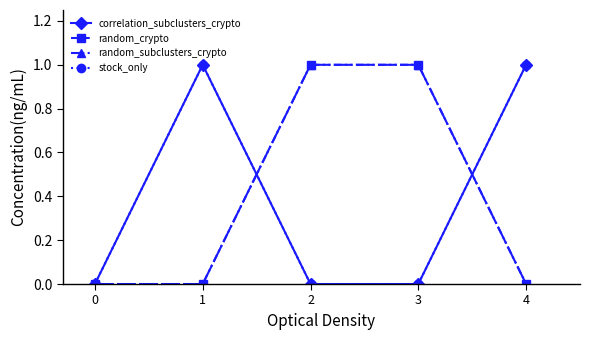

Between 1 and 3, which is larger?

1